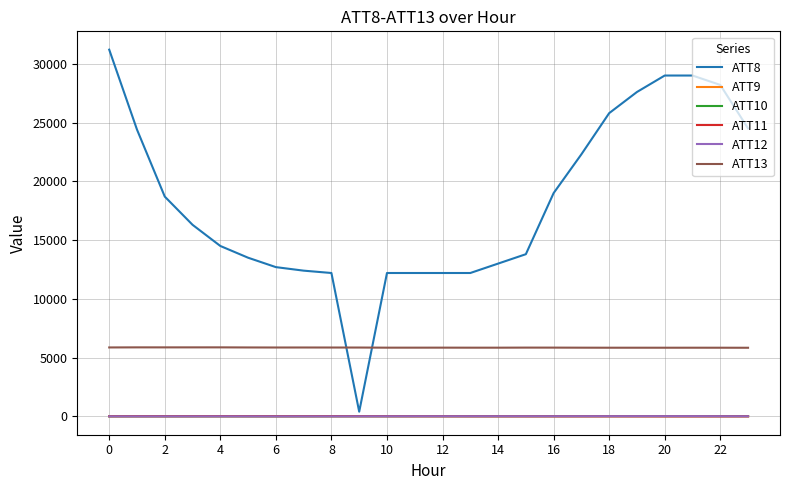

What is the minimum value for ATT13?

5840.3